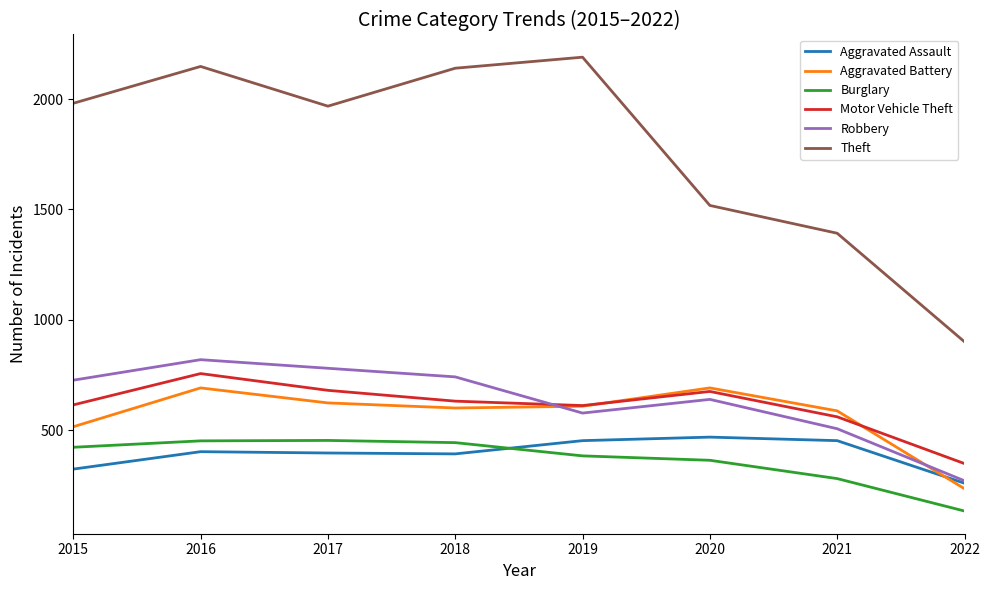

At how many categories does at least one series exceed 222?

8